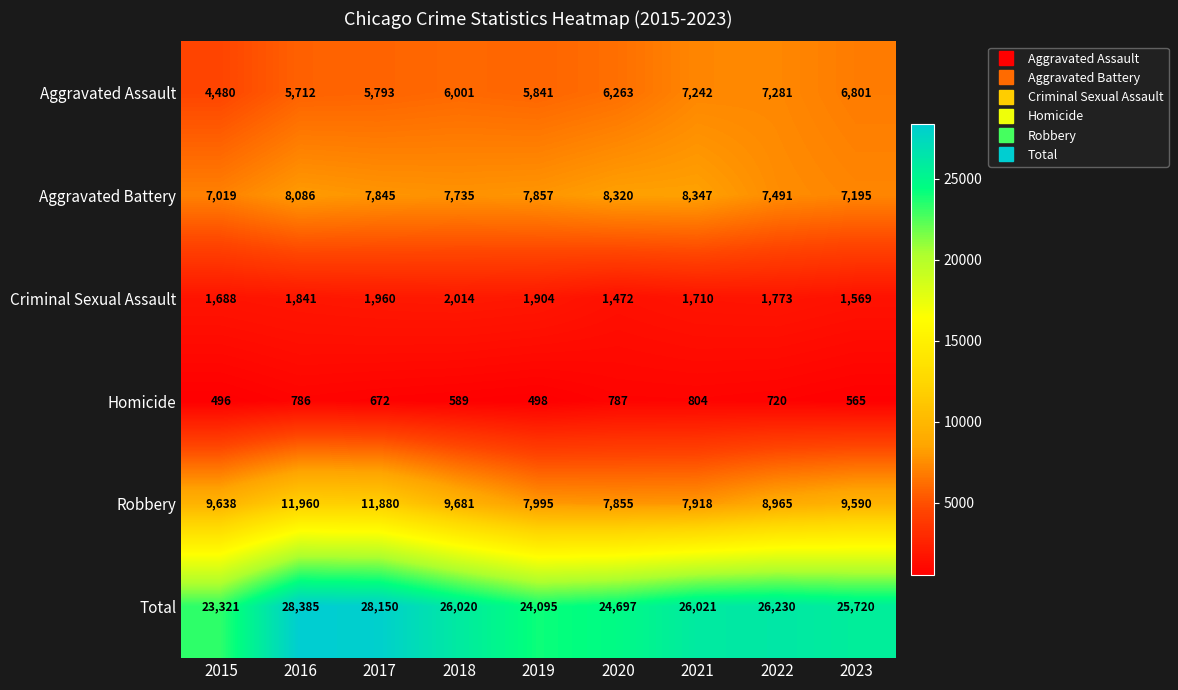

What is the sum of the Homicide values at 2021 and 2015?

1300